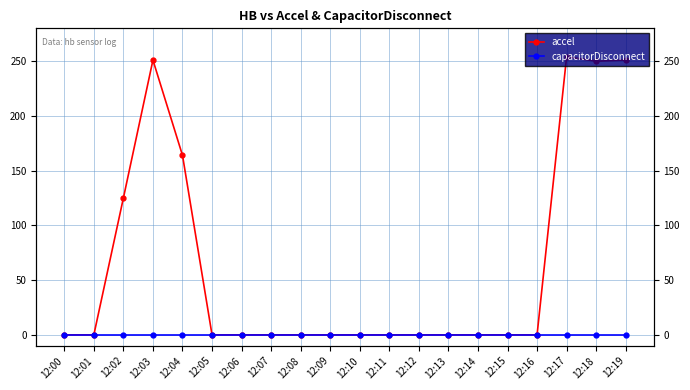

Between 12:03 and 12:10, which series saw the biggest shift?

accel